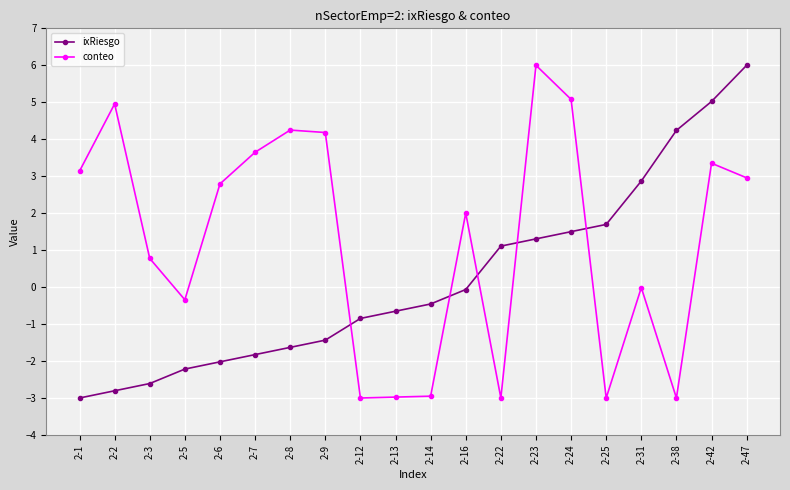

What is the difference between the ixRiesgo values at 2-22 and 2-2?

3.9